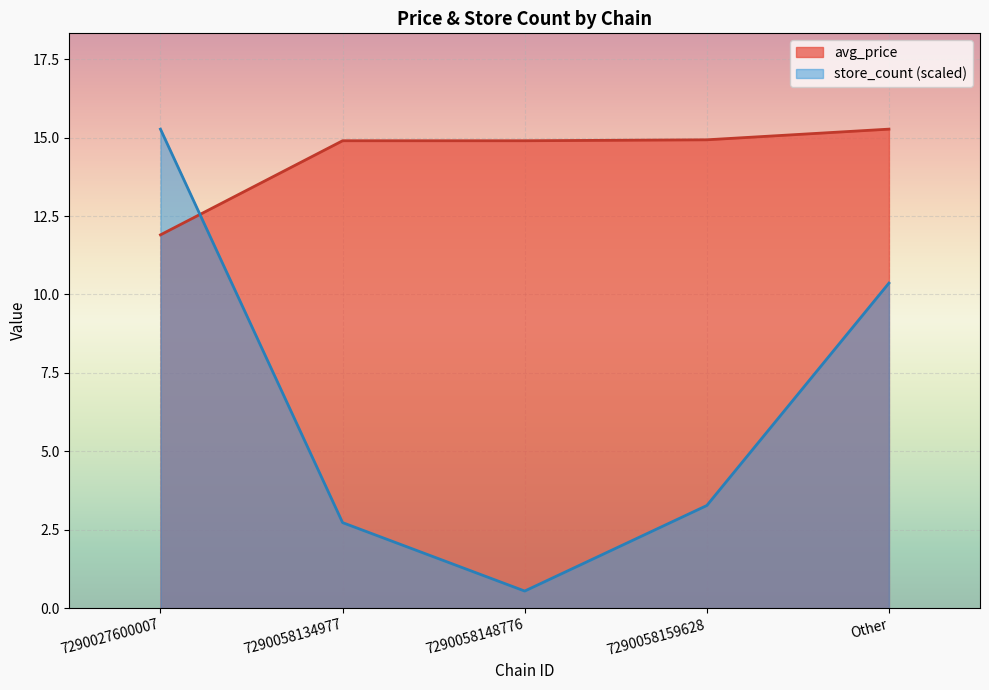

What is the label of the 4th point from the right?

7290058134977